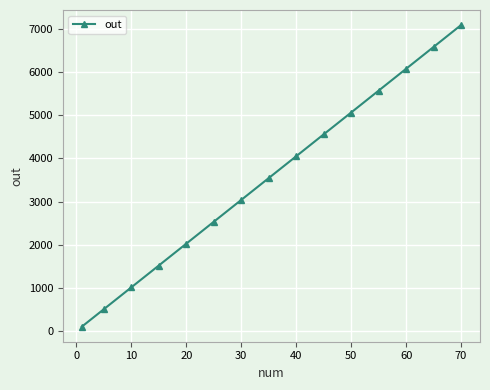

What is the difference between the second highest and second lowest values?

6087